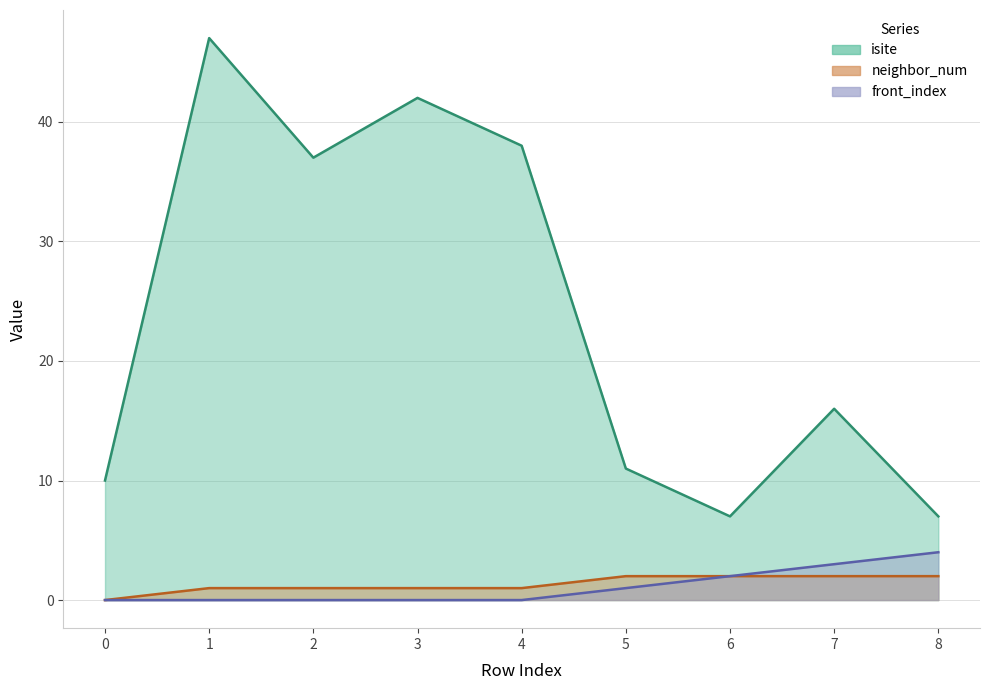

Which has a higher value, 5 or 0?

5